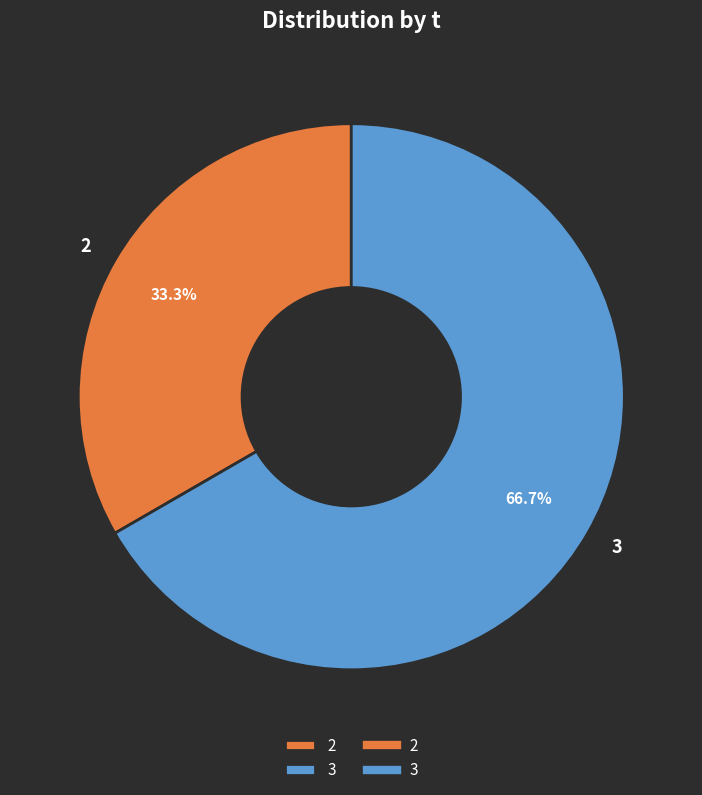

How many slices are in this pie chart?

2